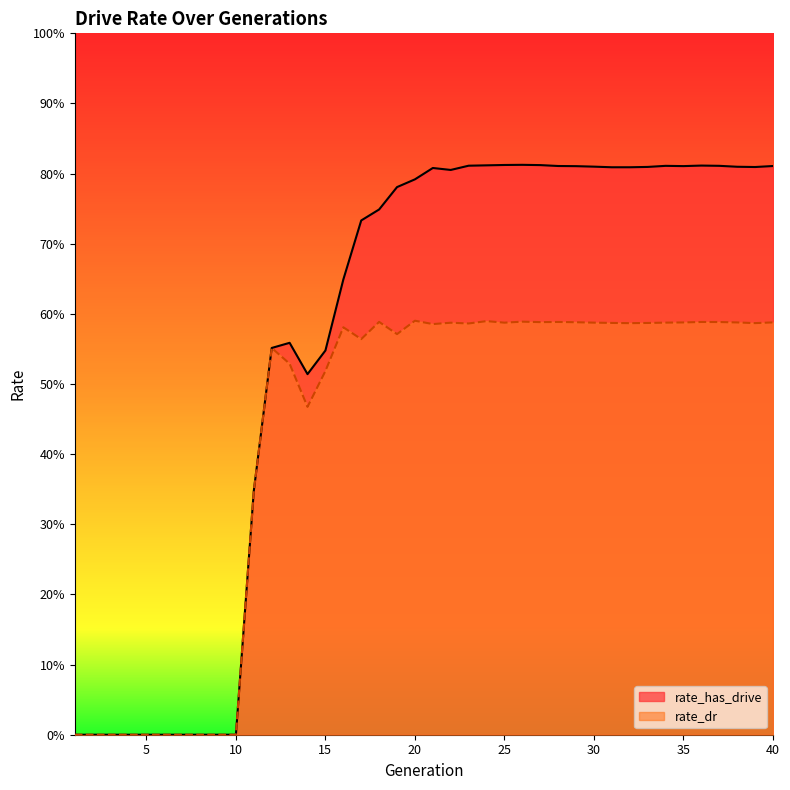

What are all the series names shown in the legend?

rate_has_drive, rate_dr